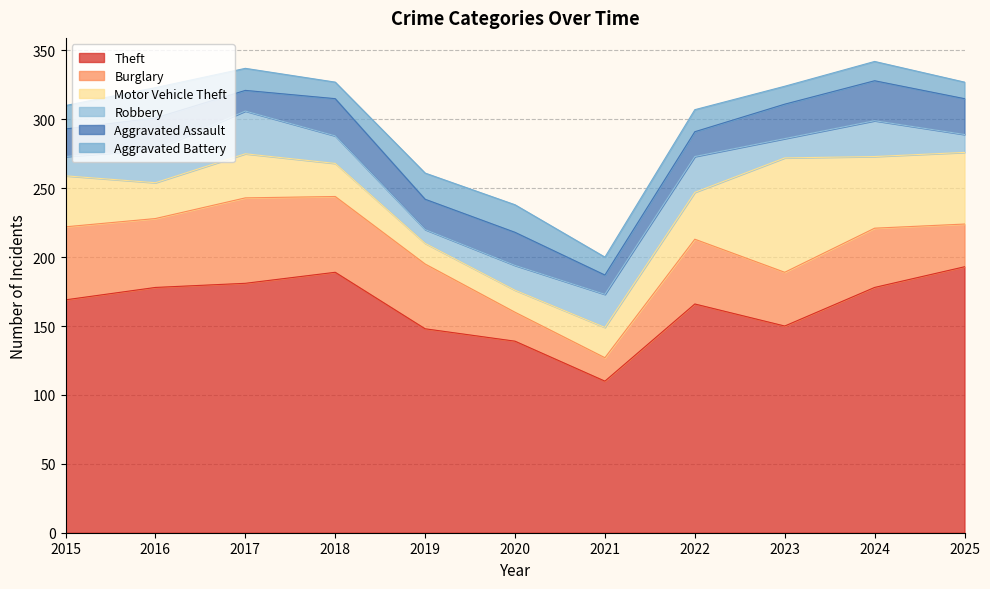

Where is the first local minimum for Motor Vehicle Theft?

2016